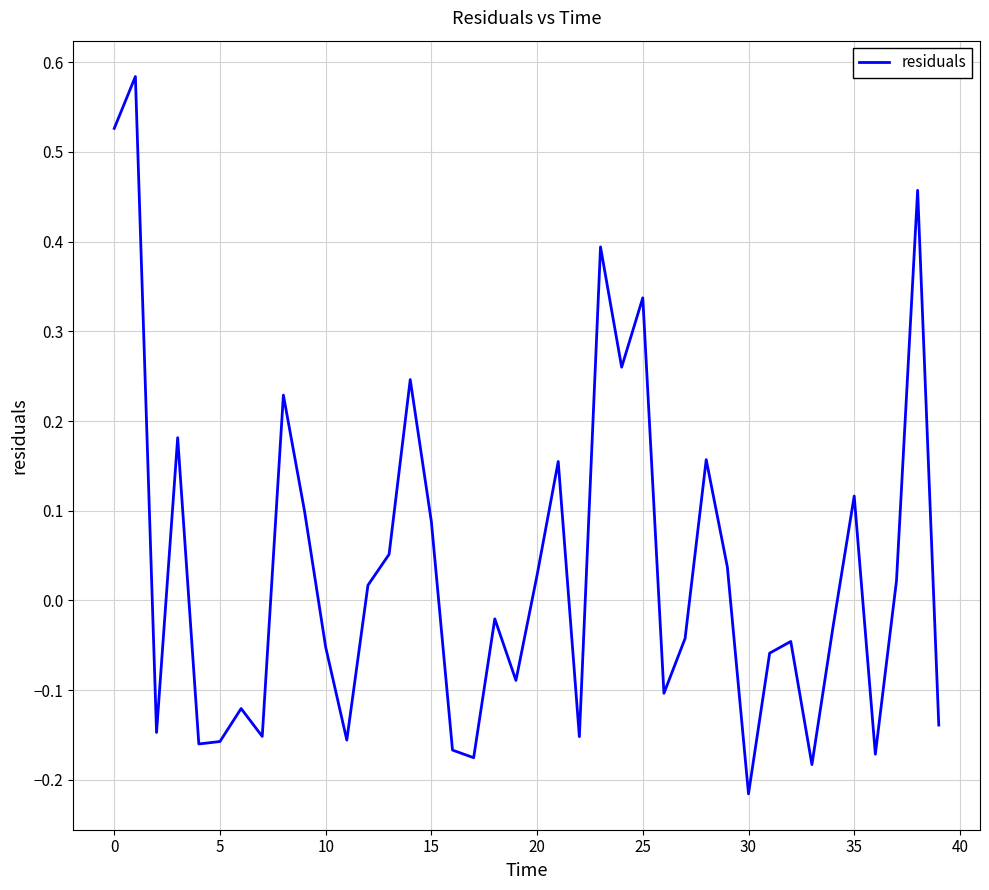

What is the difference between the maximum and minimum values?

0.8